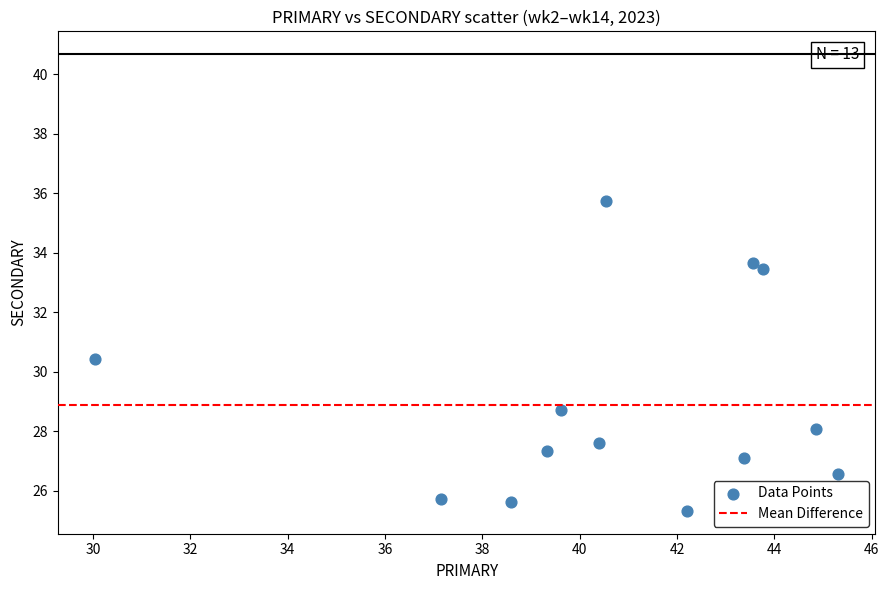

What is the range of X values (max minus min)?

15.3